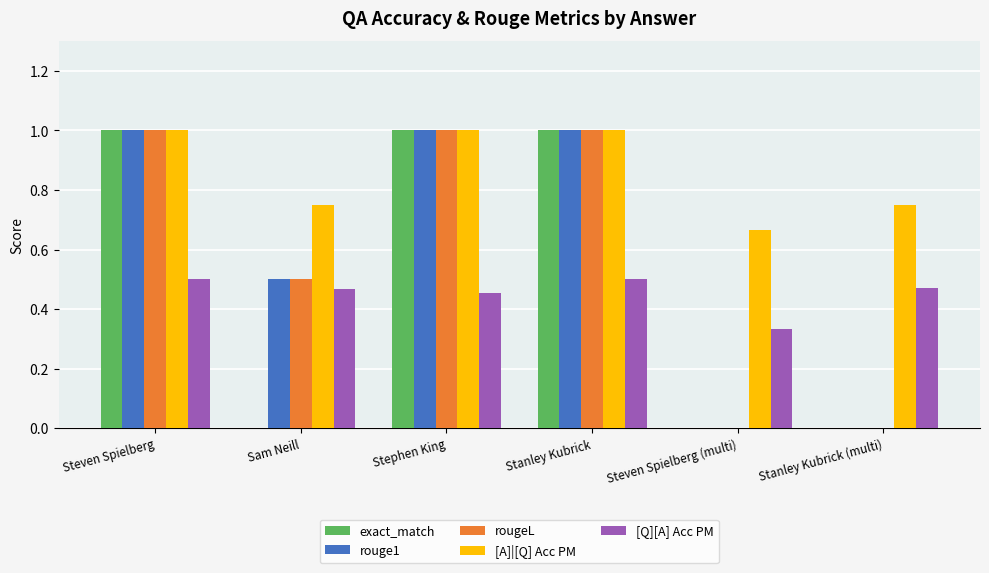

What is the sum of all exact_match values?

3.0